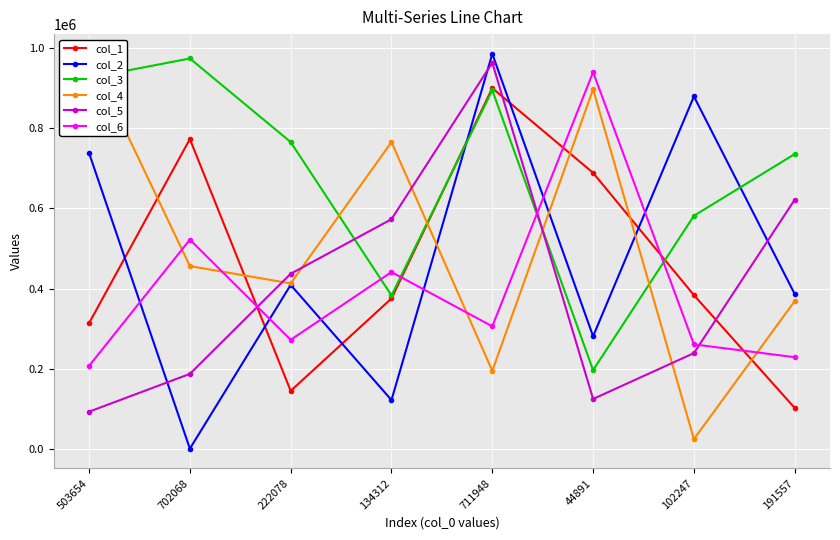

What are all the series names shown in the legend?

col_1, col_2, col_3, col_4, col_5, col_6